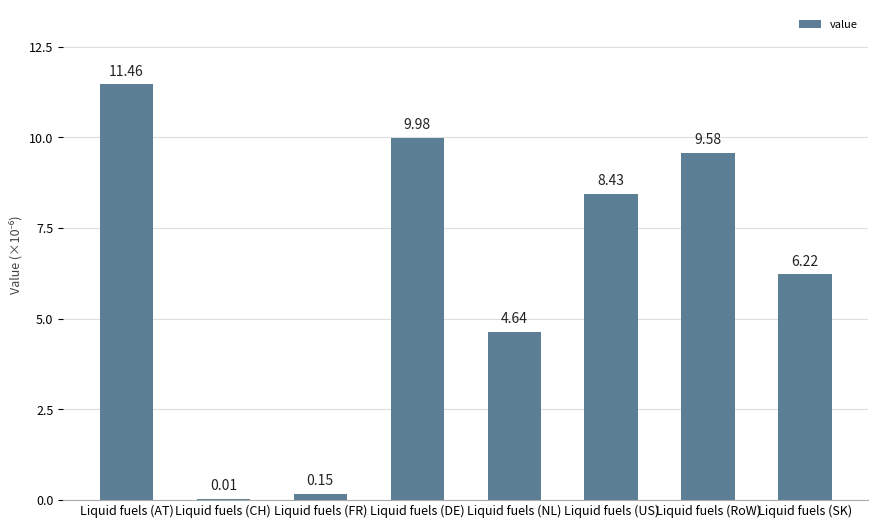

At which category does the chart reach its peak across all series?

Liquid fuels (AT)